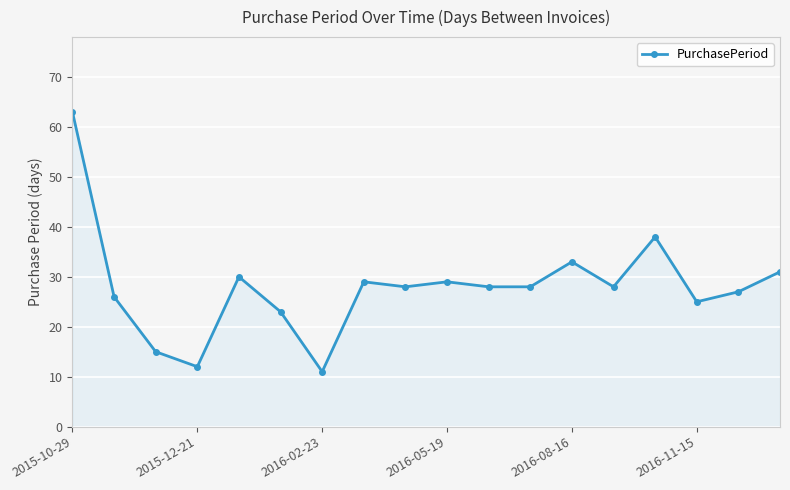

What is the maximum value shown in the chart?

63